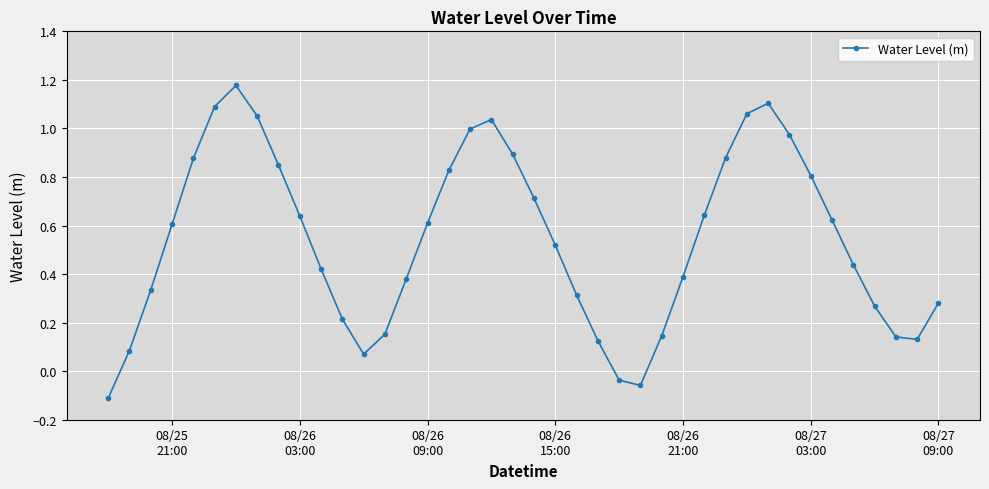

What is the difference between the maximum and minimum values?

1.3